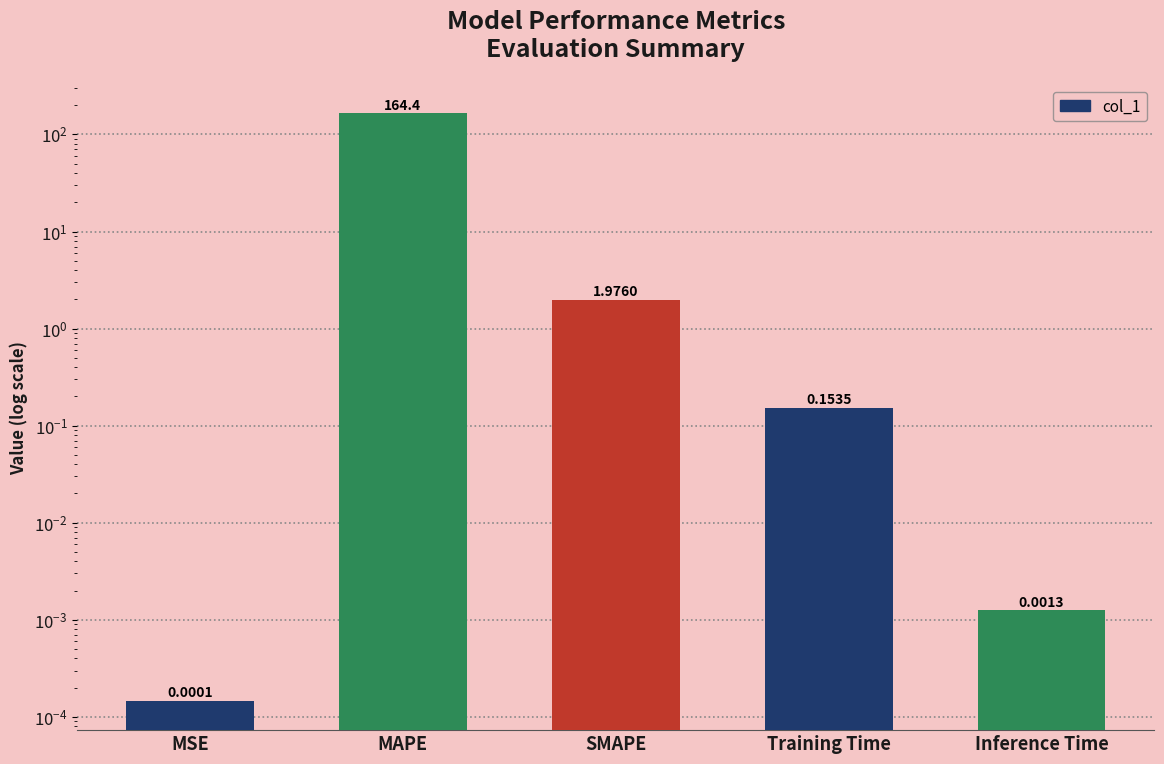

Is it true that the value at SMAPE is 0.5?

False